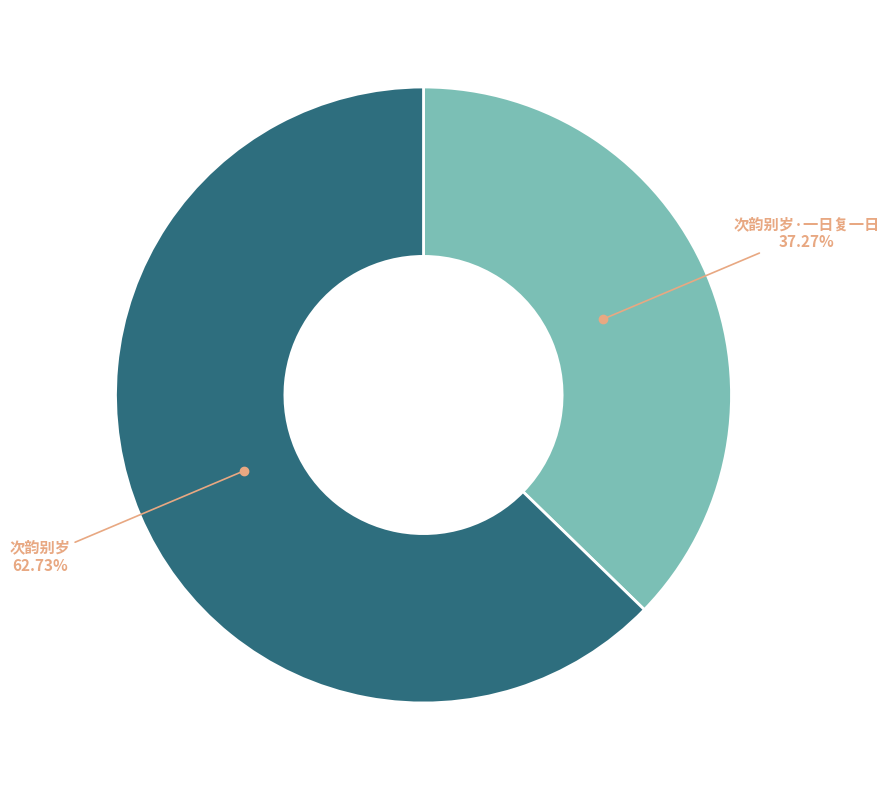

Is there a majority slice in this chart?

Yes